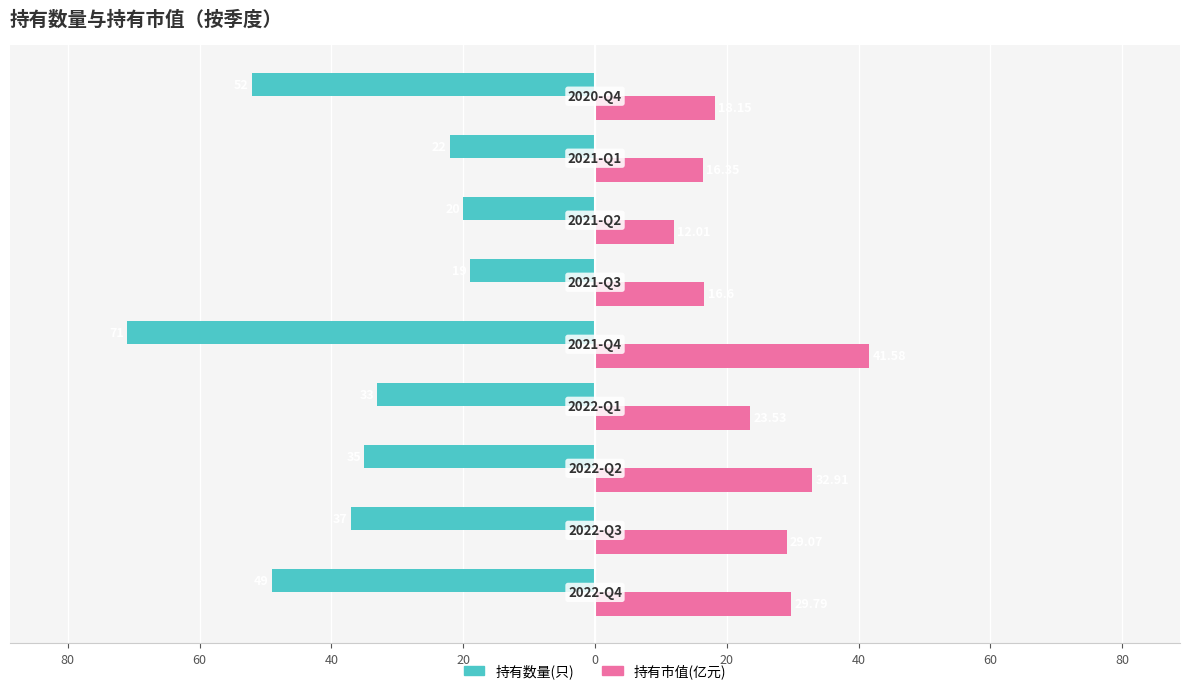

What are all the series names shown in the legend?

持有数量(只), 持有市值(亿元)